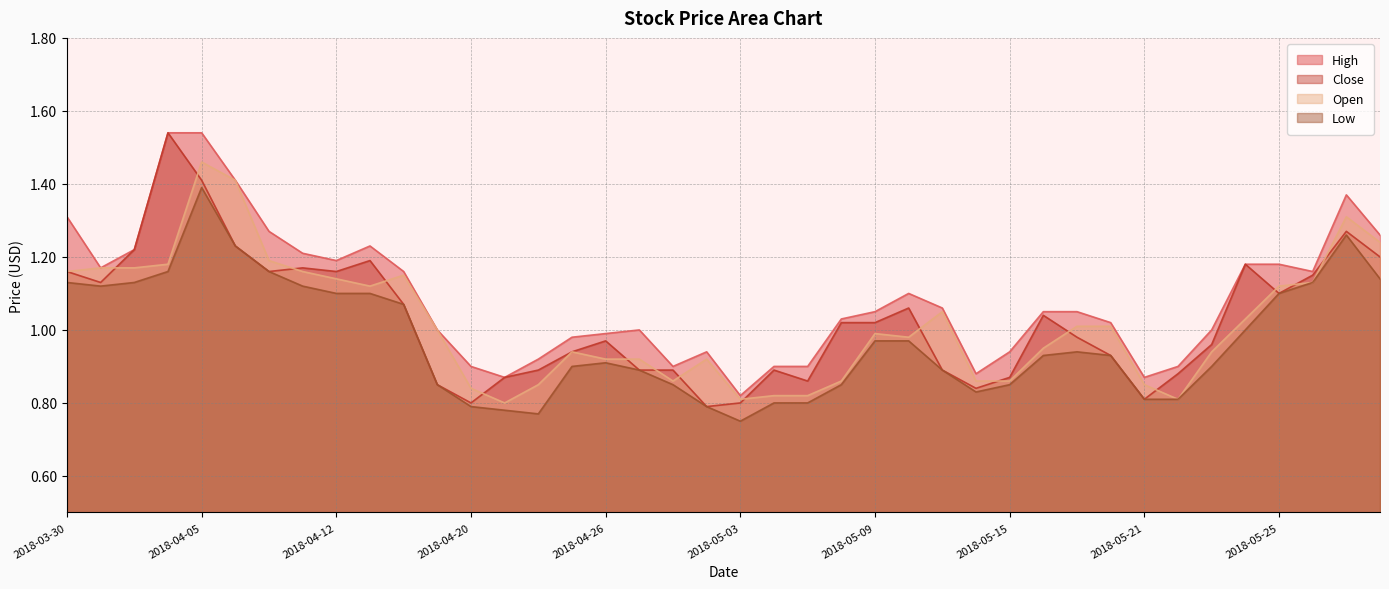

Which has a higher value, 2018-04-20 or 2018-04-19?

2018-04-19